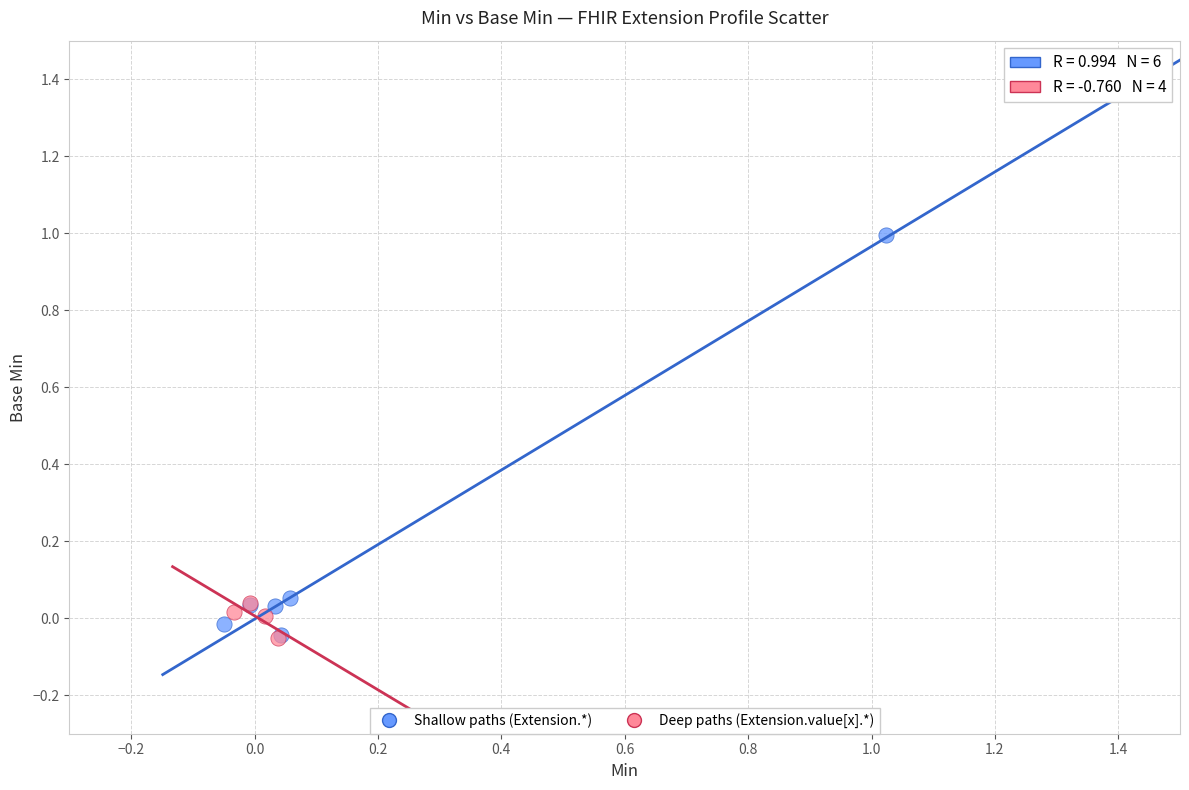

Which series has the widest spread of Y values?

Shallow paths (Extension.*)